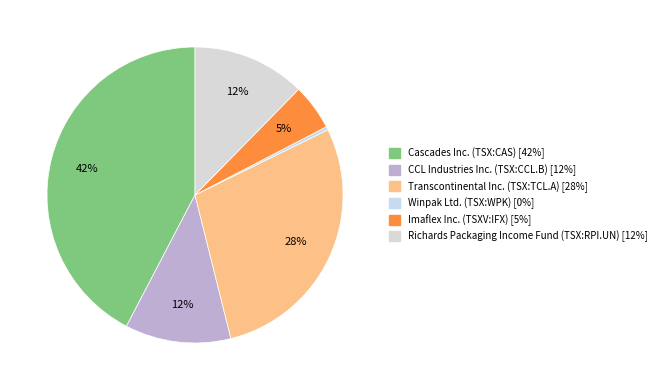

Which category has the smallest portion of the pie?

Winpak Ltd. (TSX:WPK)